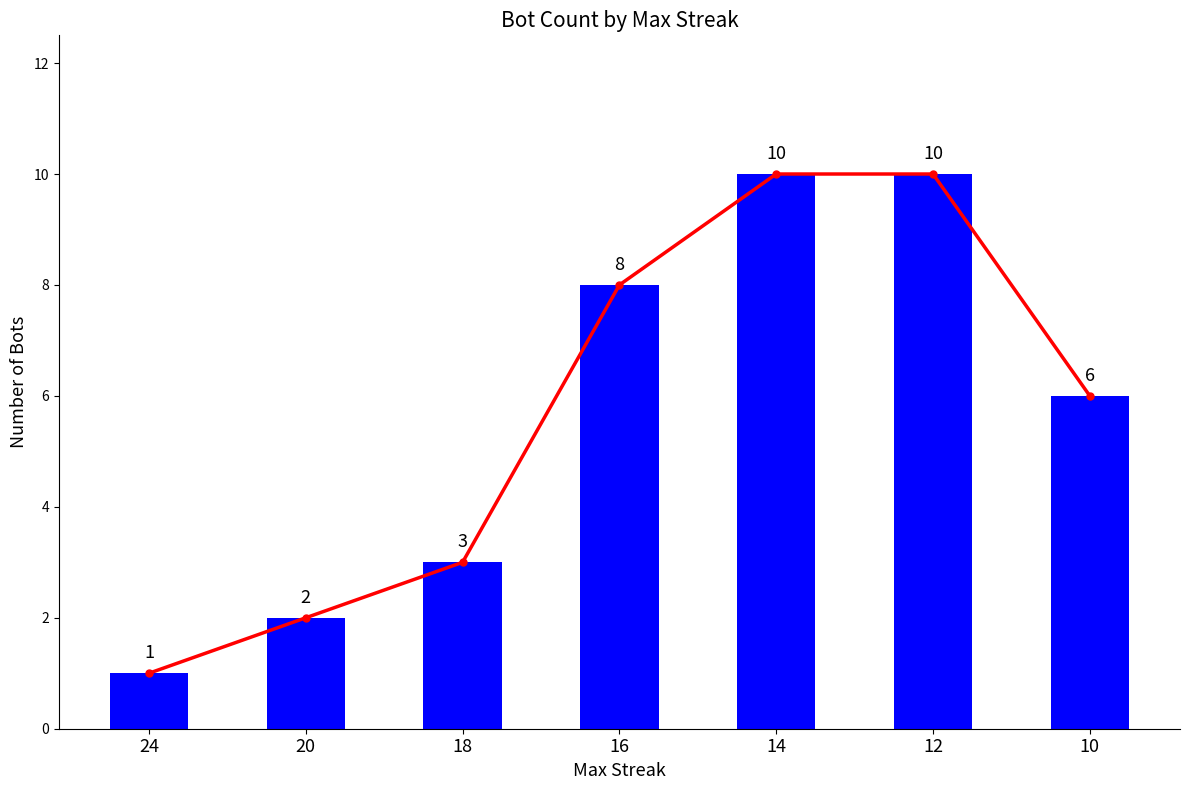

Count the values in the range 2 to 10.

6